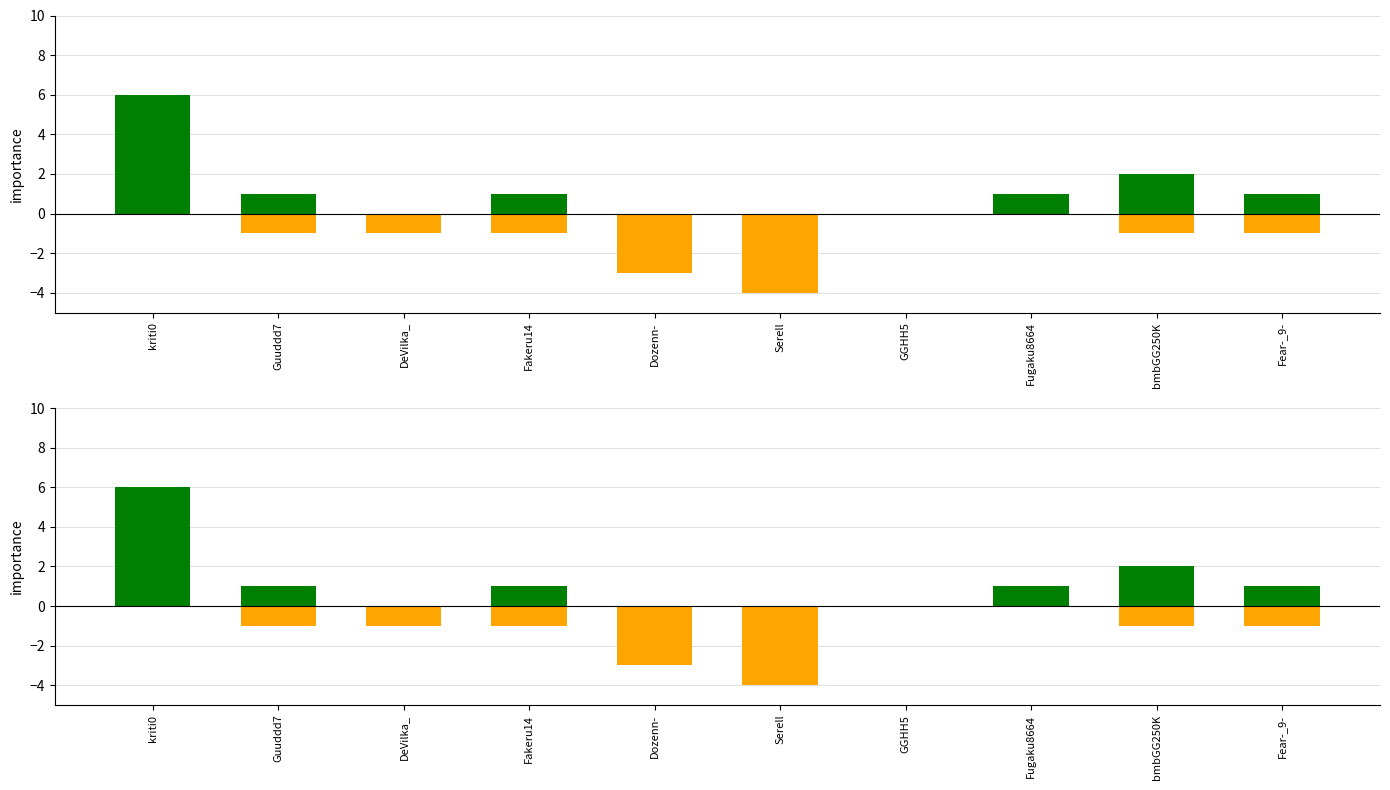

Are the bars horizontal?

No